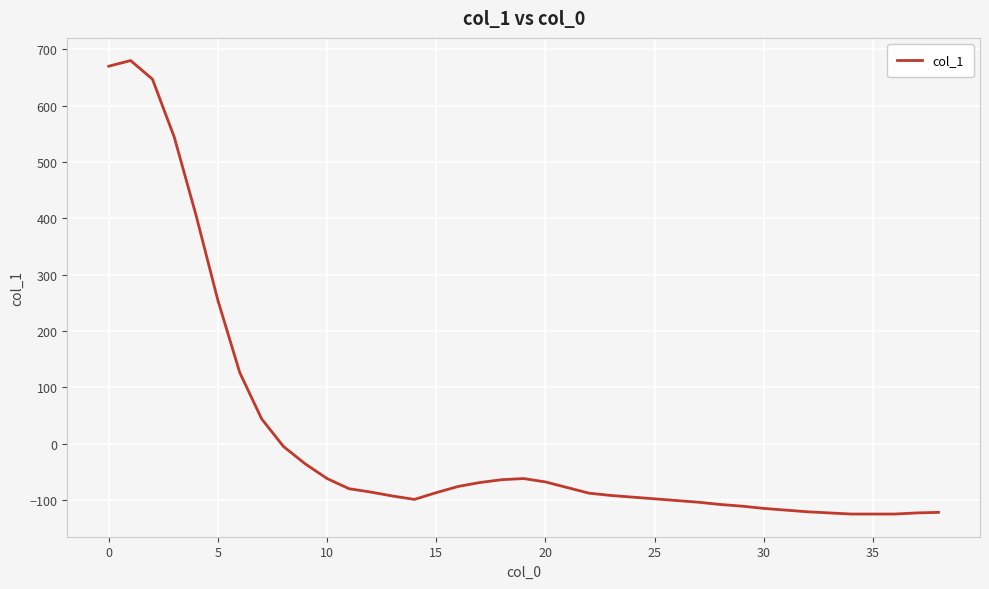

How many lines are shown in the chart?

1